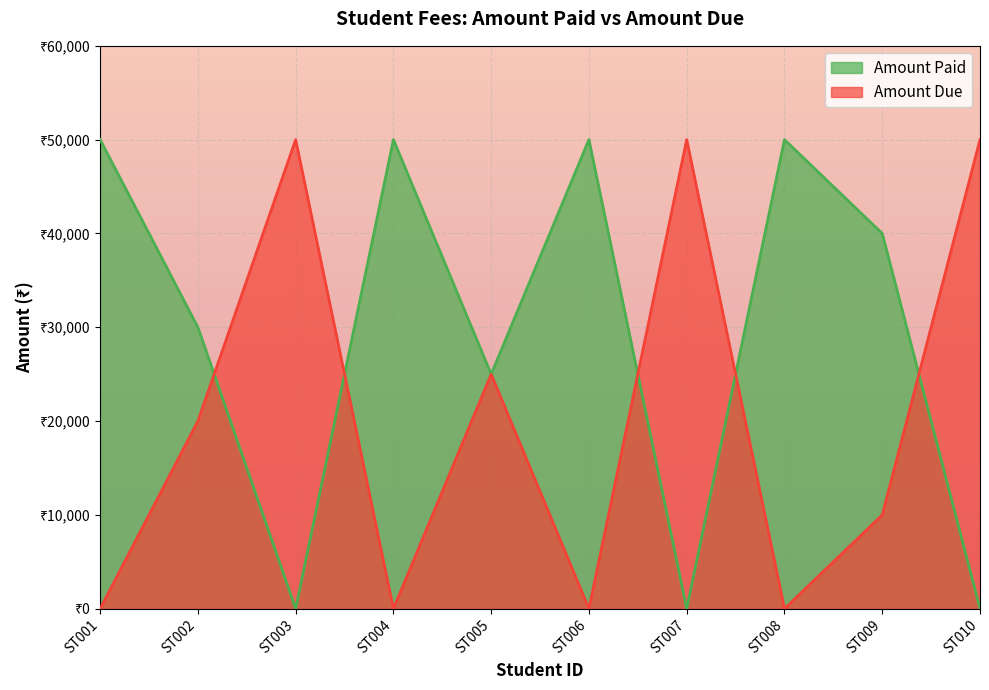

What is the sum of all Amount Paid values?

295000